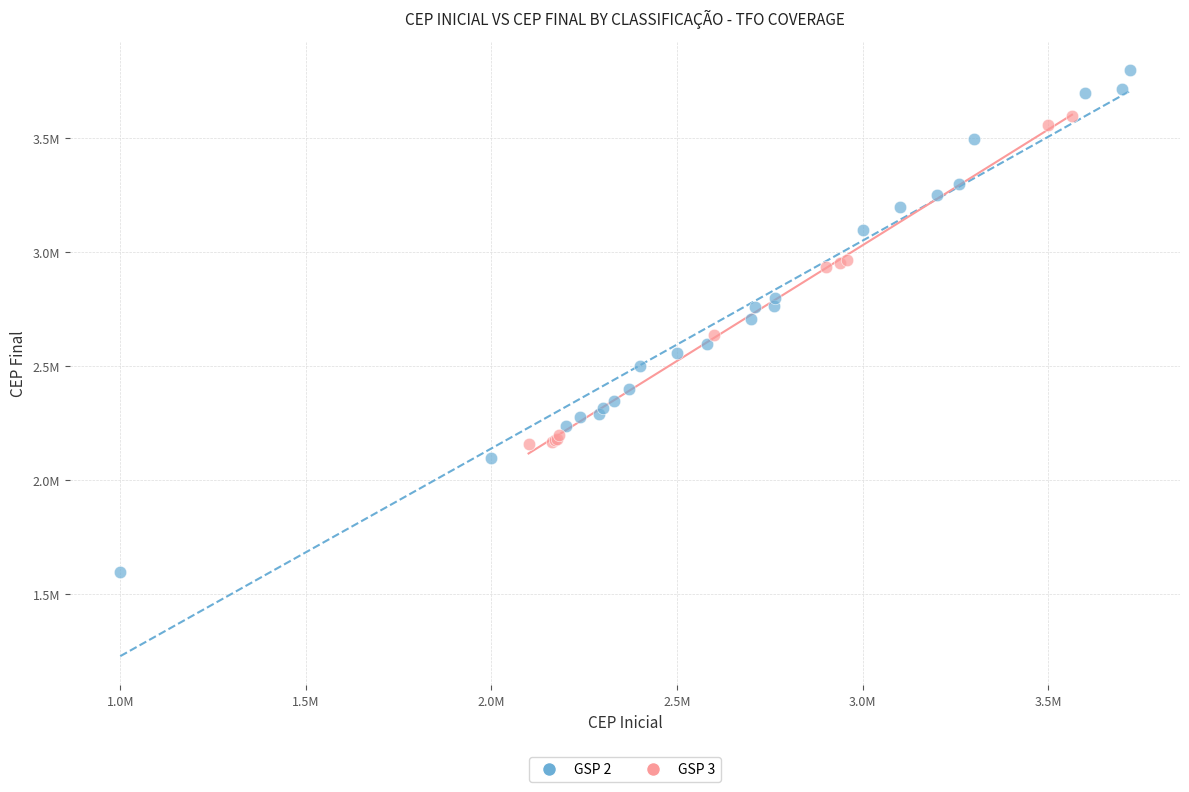

Which series reaches the minimum Y coordinate?

GSP 2